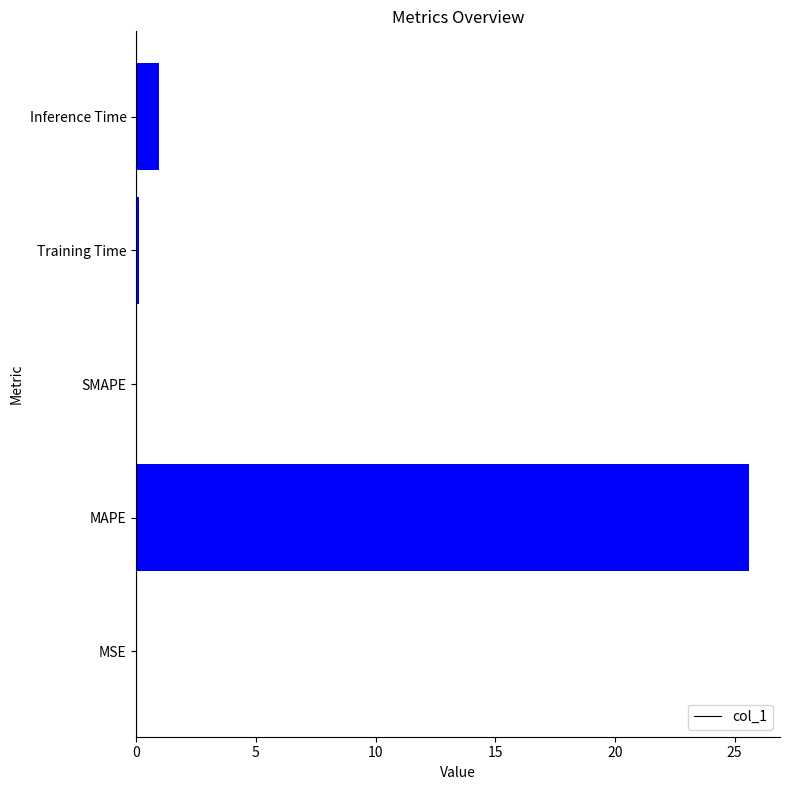

Count the number of data series in this chart.

1